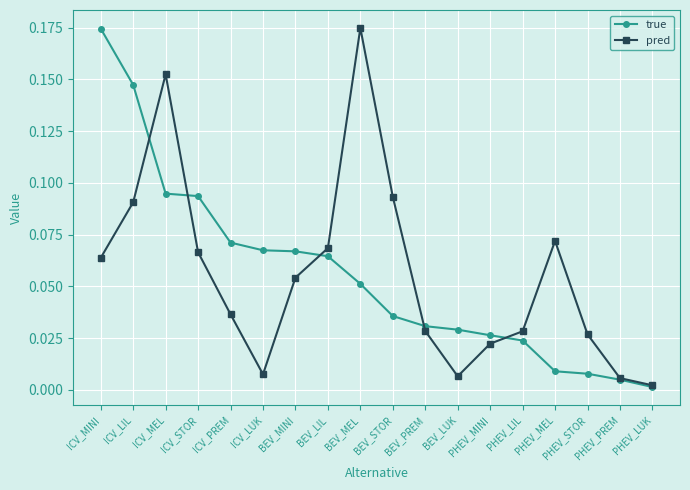

What is the sum of all true values?

1.0